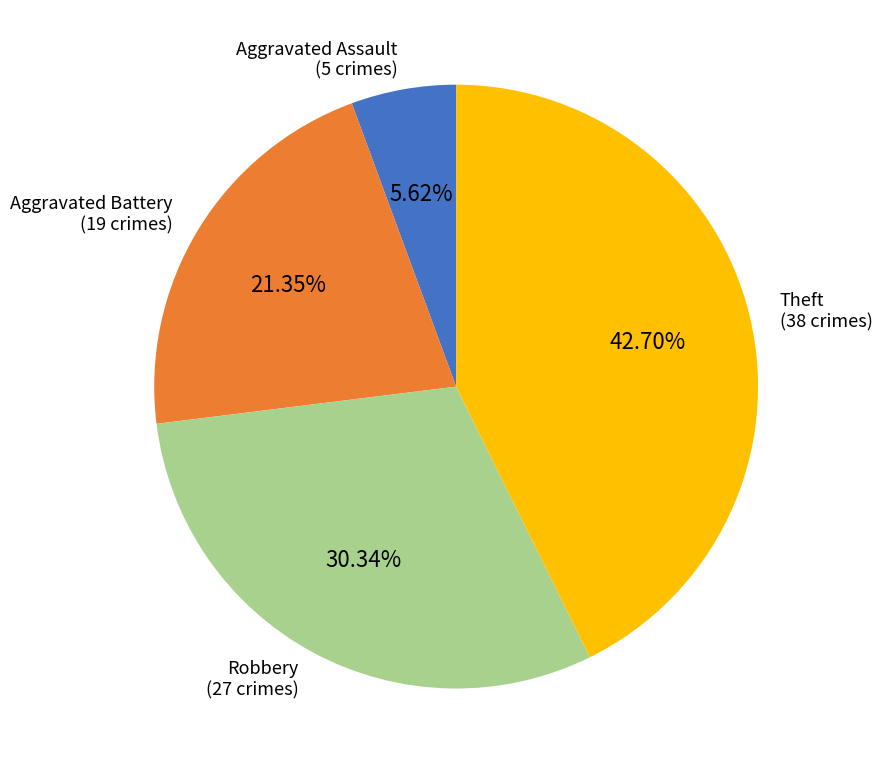

Is it true that Aggravated Battery is 21% of the pie?

True